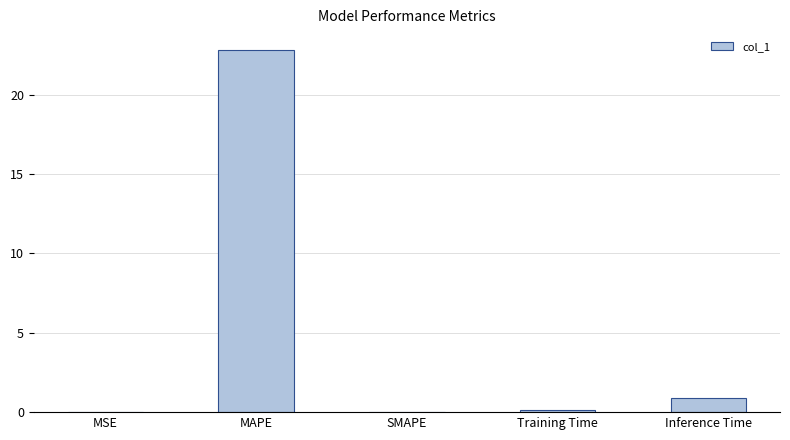

What is the greatest value displayed?

22.8